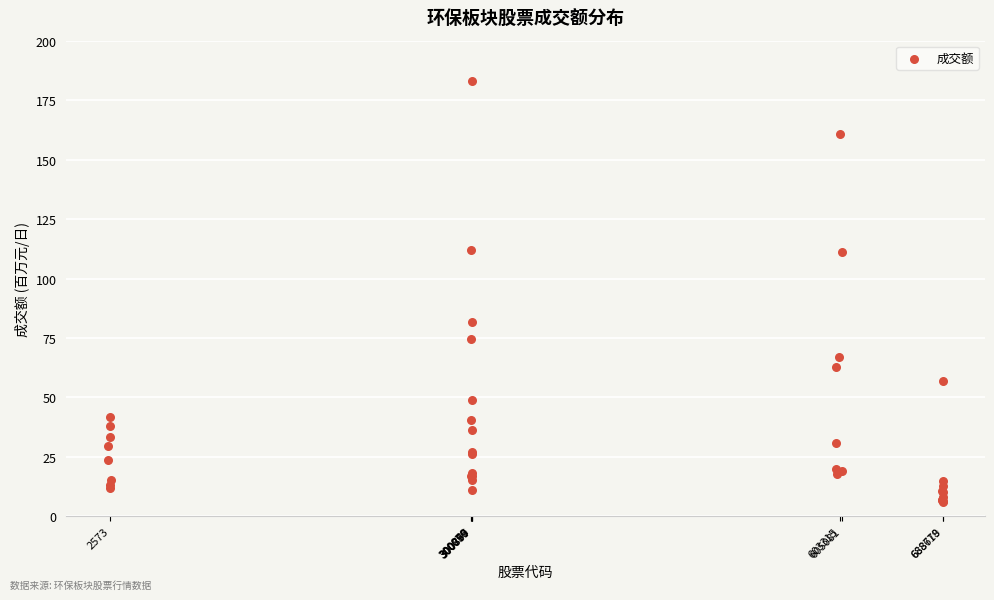

What Y value in the scatter plot is closest to 94?

81.9